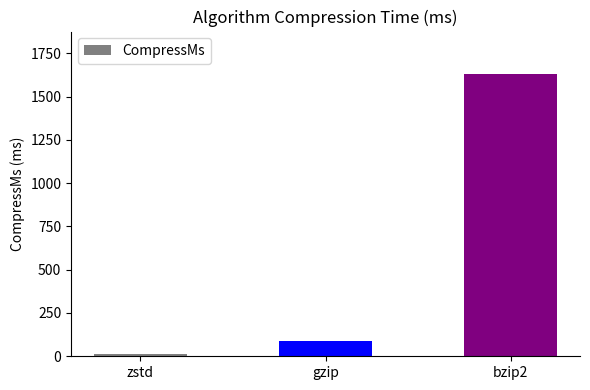

What is the label of the 3rd bar from the left?

bzip2